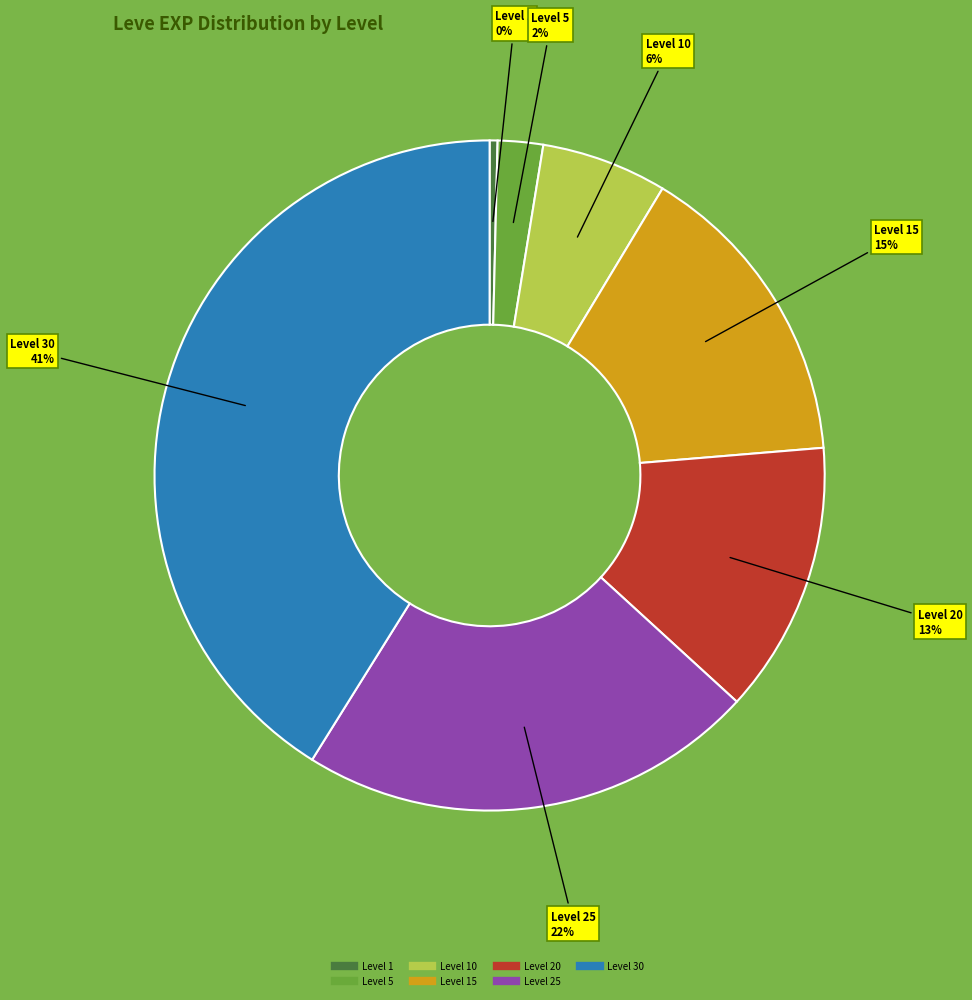

How many slices are in this pie chart?

7